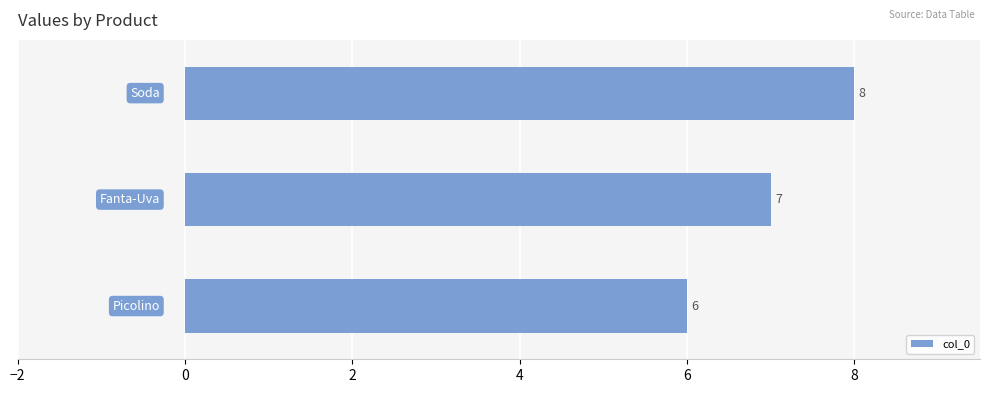

What is the greatest value displayed?

8